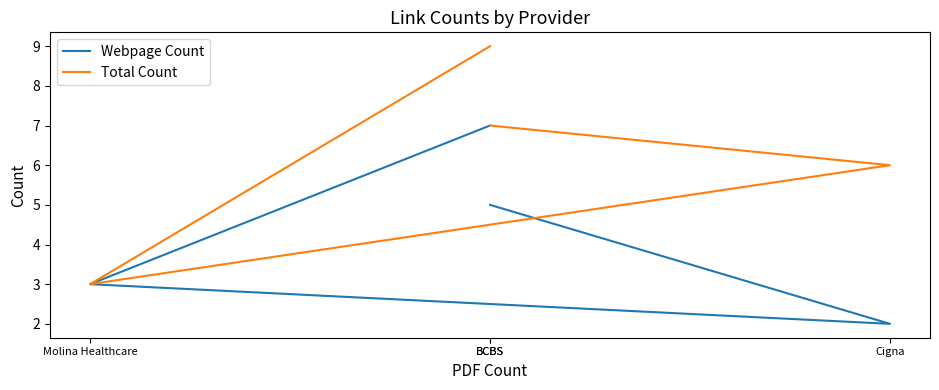

What is the difference between the Webpage Count values at BCBS and Molina Healthcare?

4